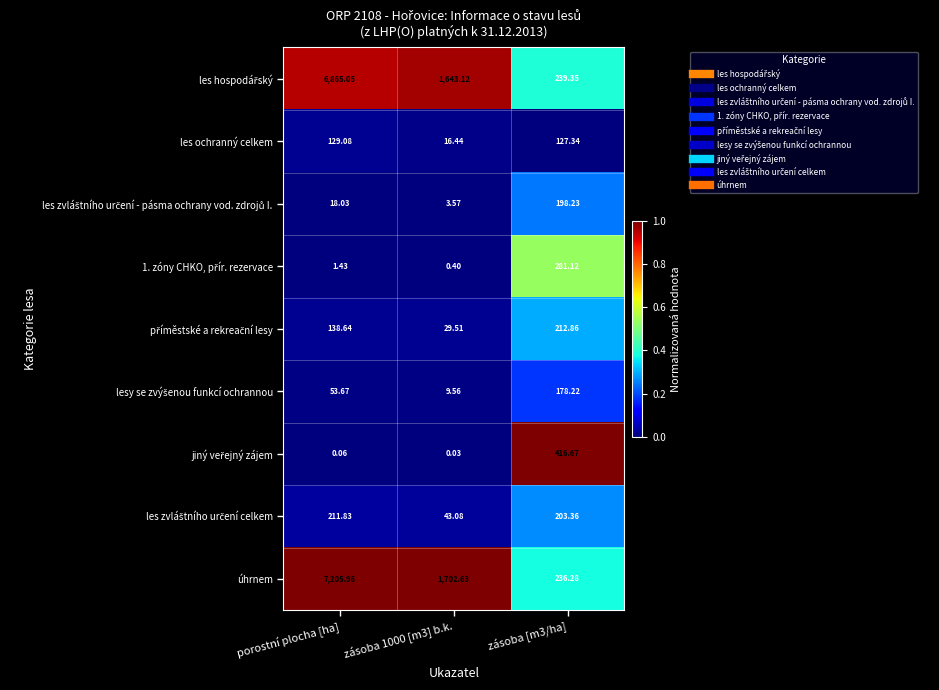

Where does the les ochranný celkem series first go above 127?

porostní plocha [ha]